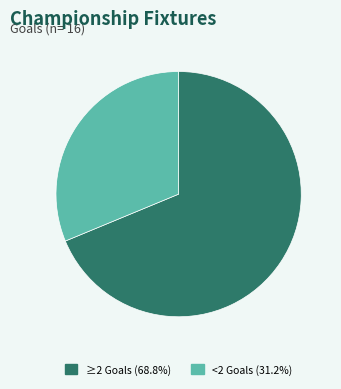

What is the ratio of the value at <2 Goals (31.2%) to the value at ≥2 Goals (68.8%)?

0.5